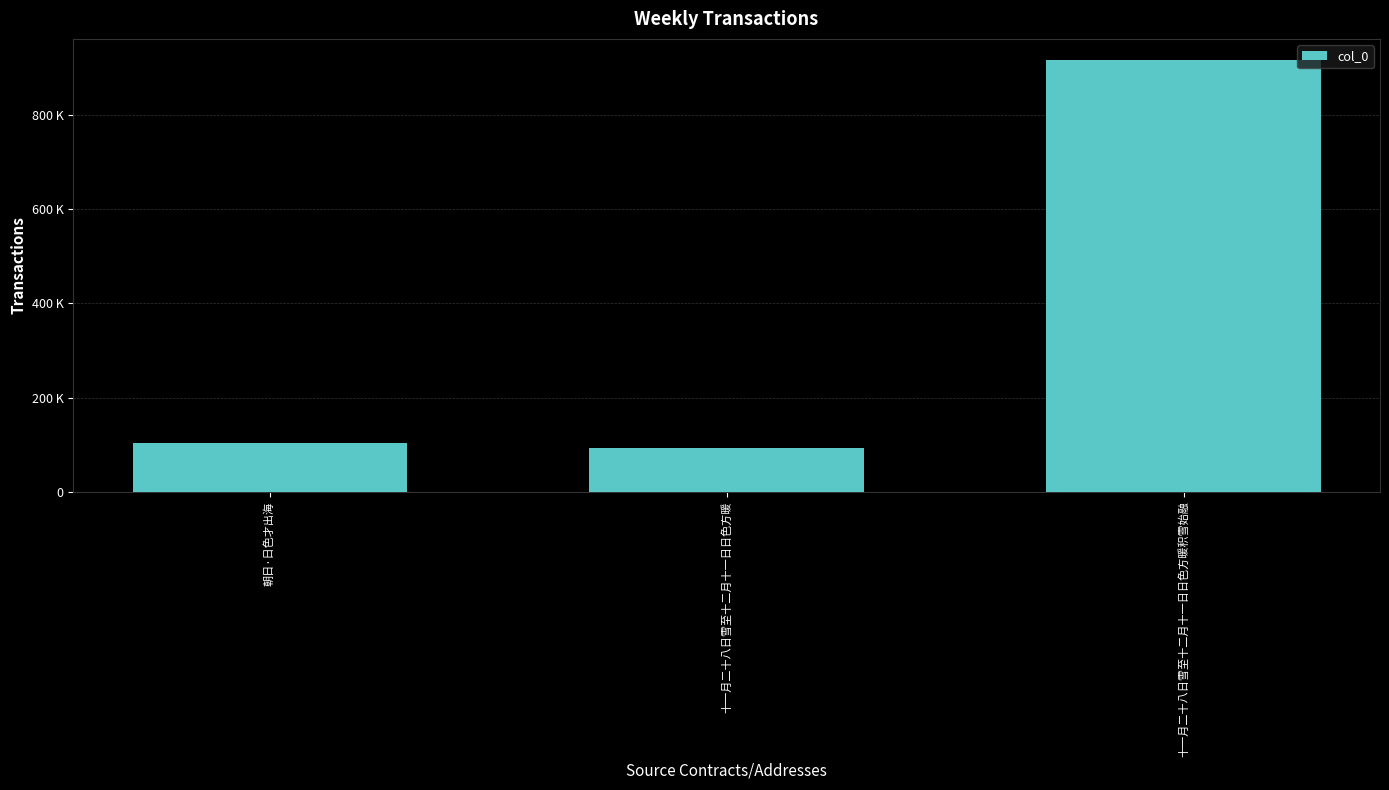

Which has a higher value, 十一月二十八日雪至十二月十一日日色方暖 or 十一月二十八日雪至十二月十一日日色方暖积雪始融?

十一月二十八日雪至十二月十一日日色方暖积雪始融